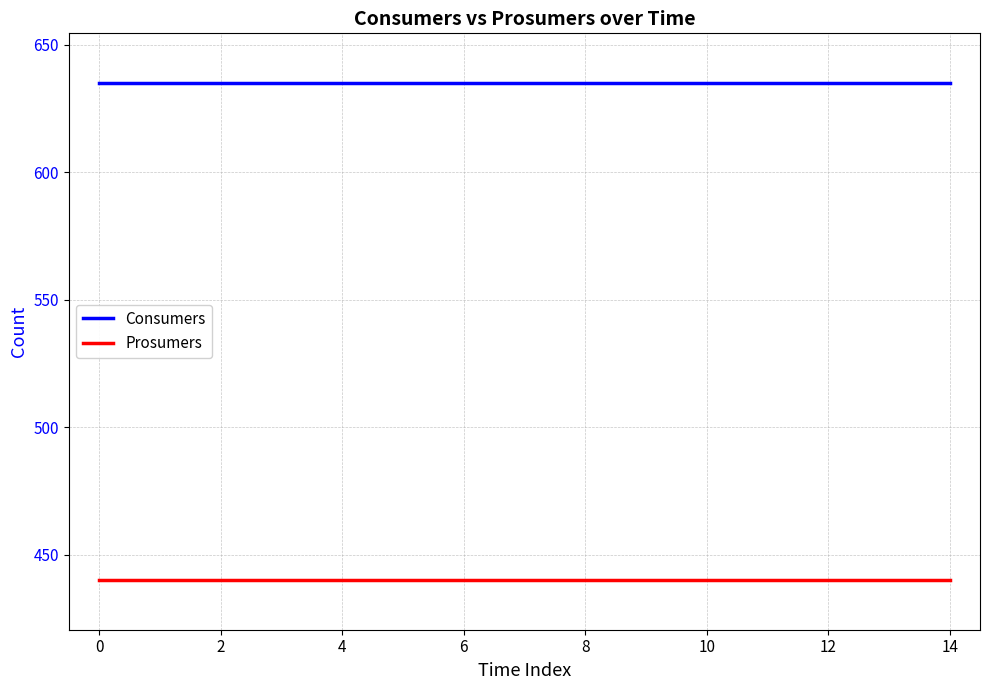

How many distinct data groups are displayed?

2